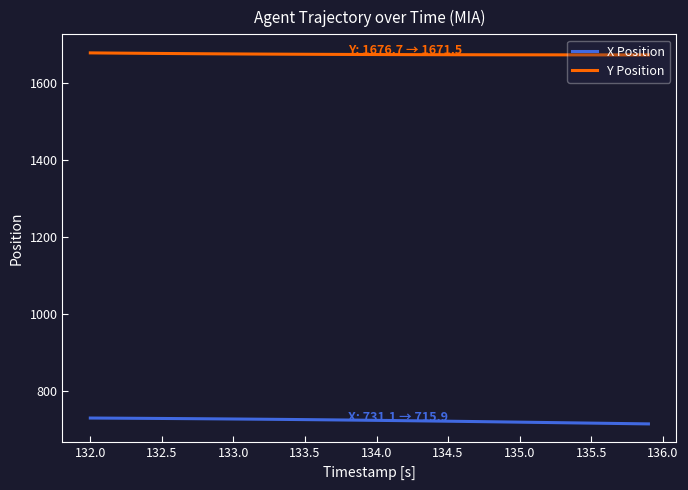

Which series has the largest total across all categories?

Y Position